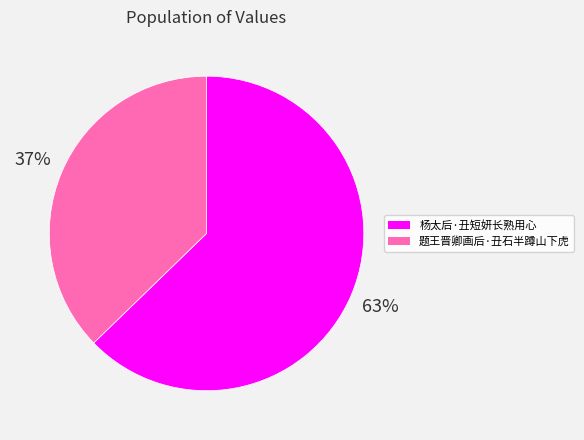

Does 杨太后·丑短妍长熟用心 represent more than half of the total?

Yes